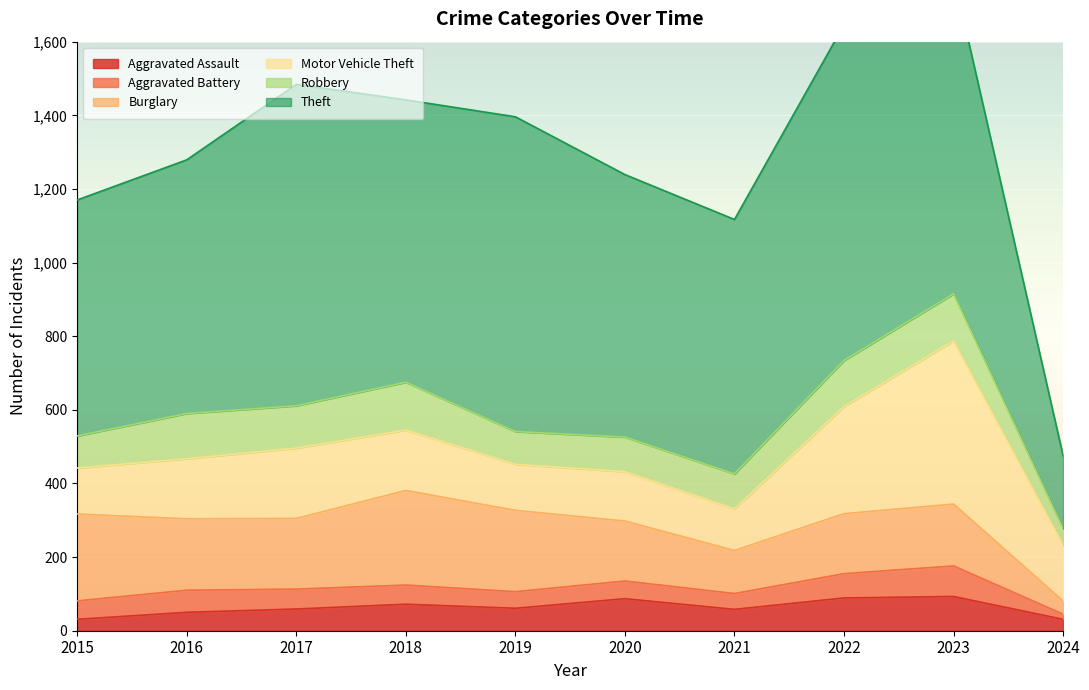

At which label is Aggravated Assault closest to 62?

2019